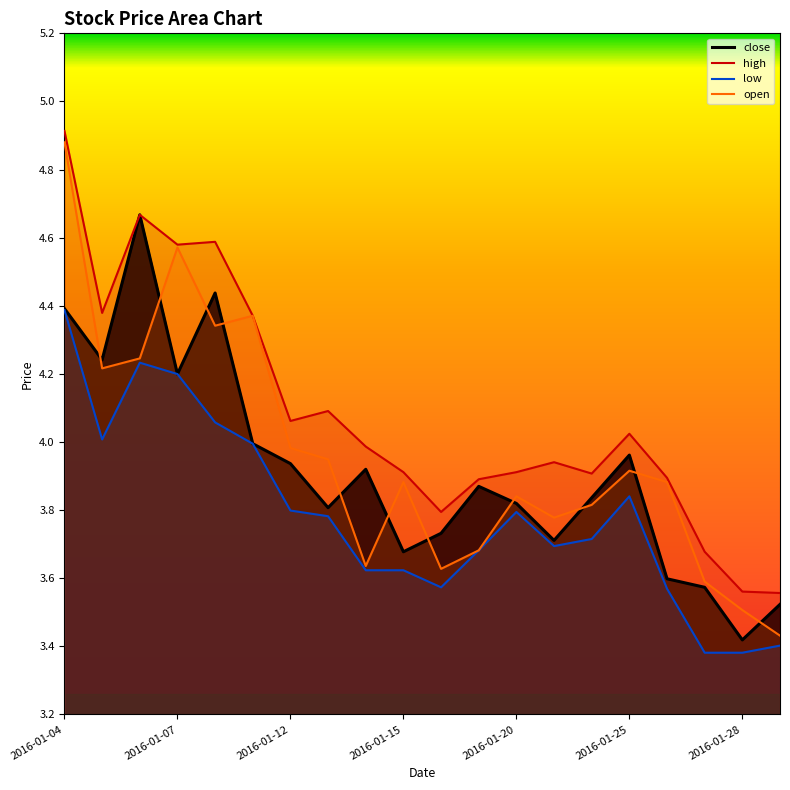

What is the highest value of the high series?

4.9